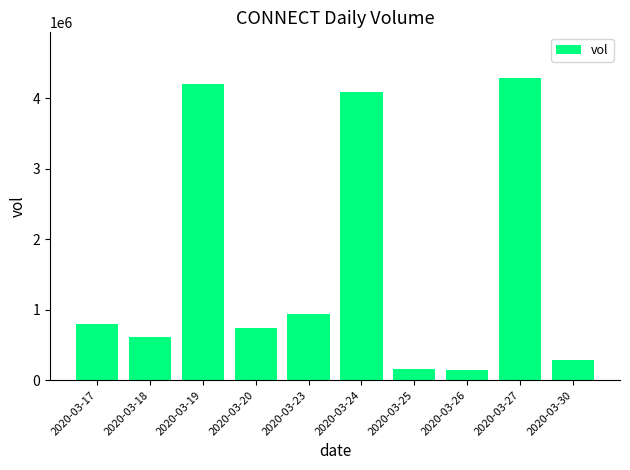

What is the minimum value shown in the chart?

140000